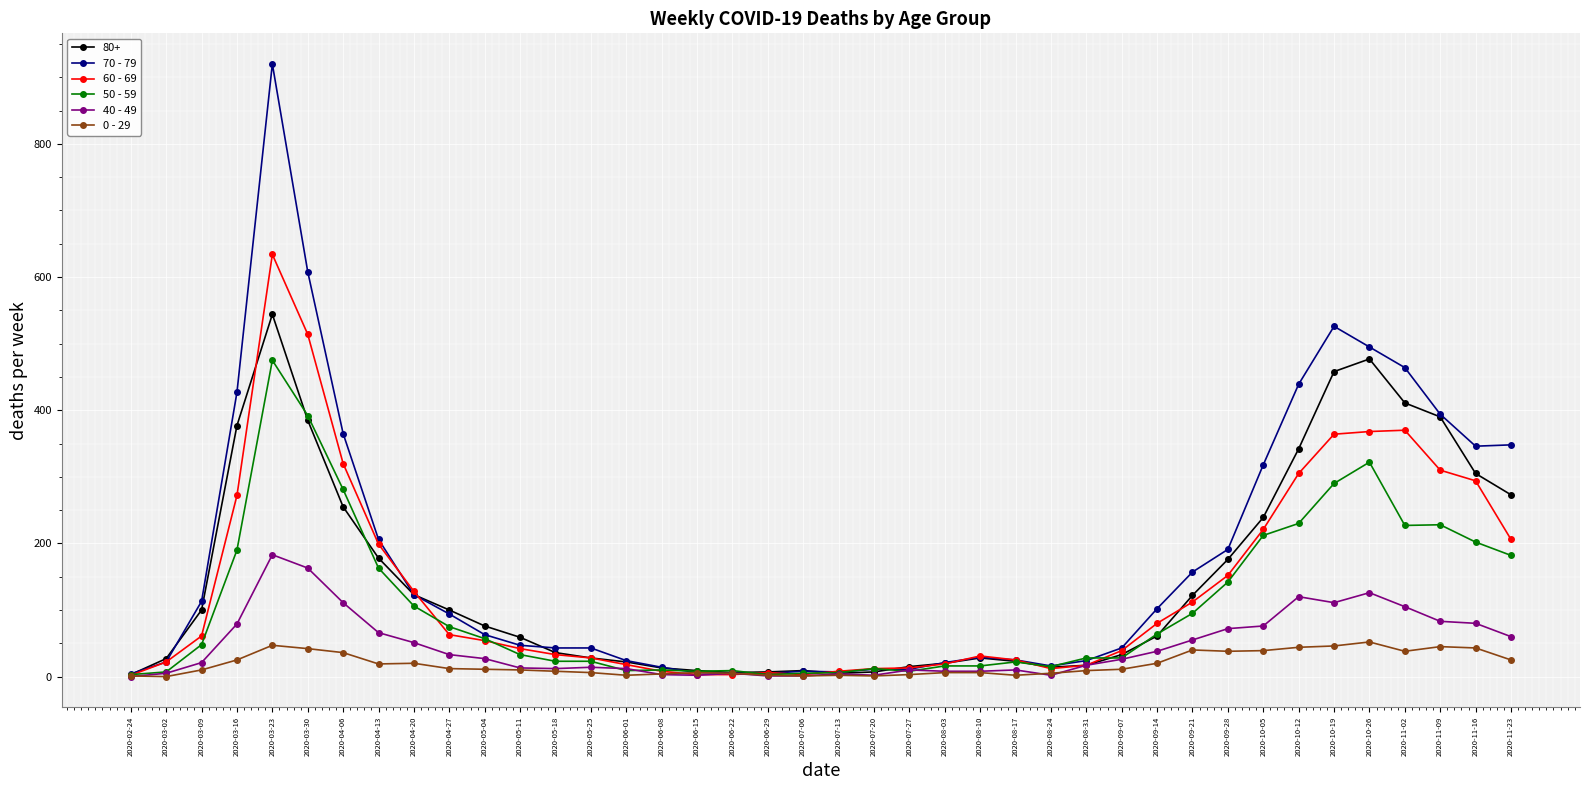

Which series has the widest spread of values?

70 - 79